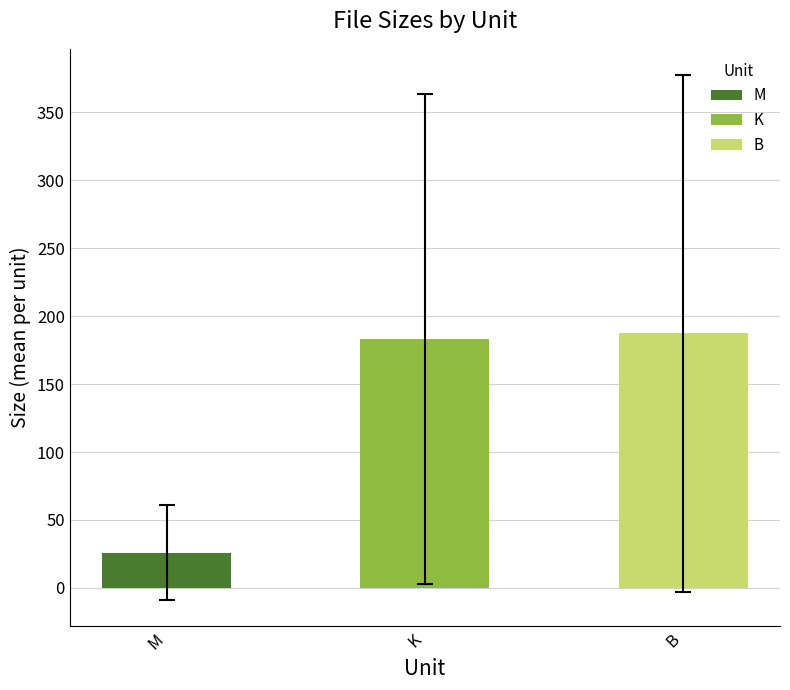

The chart shows a value of 9.8 at Follow Me on Facebook.txt (B). True or false?

False